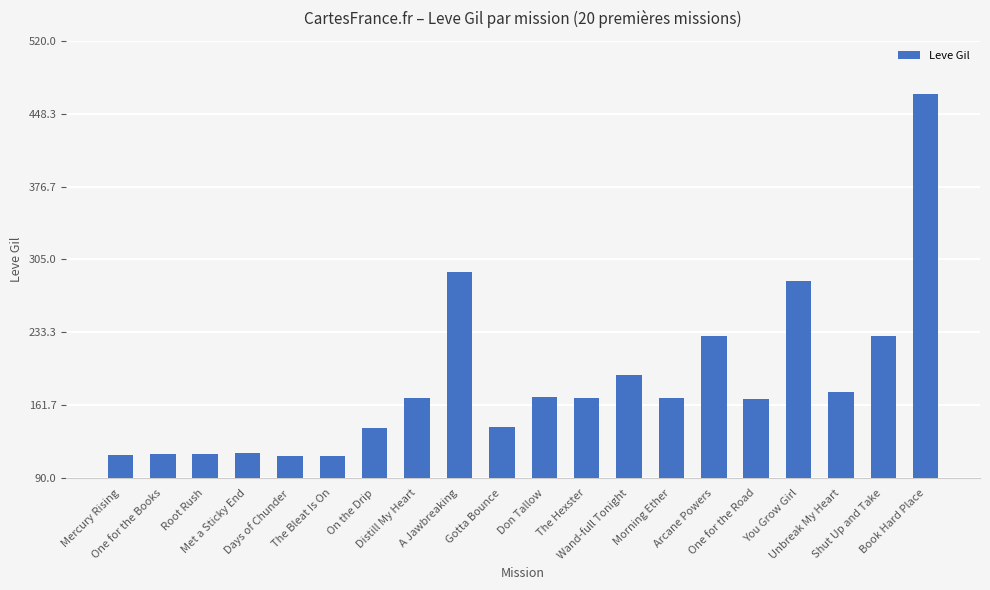

What is the sum of all values?

3675